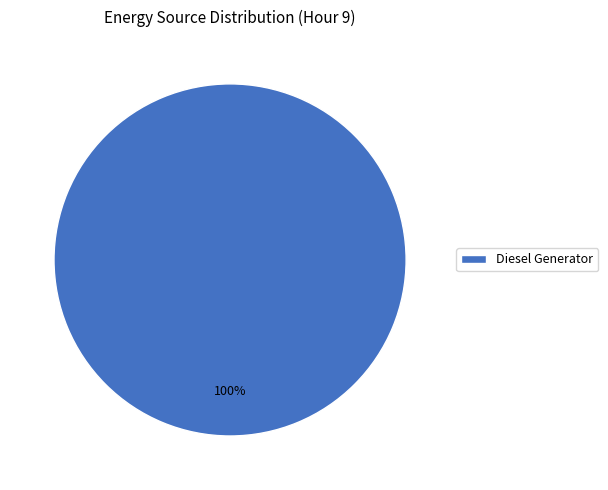

The Diesel Generator slice represents 100% of the pie. True or false?

True